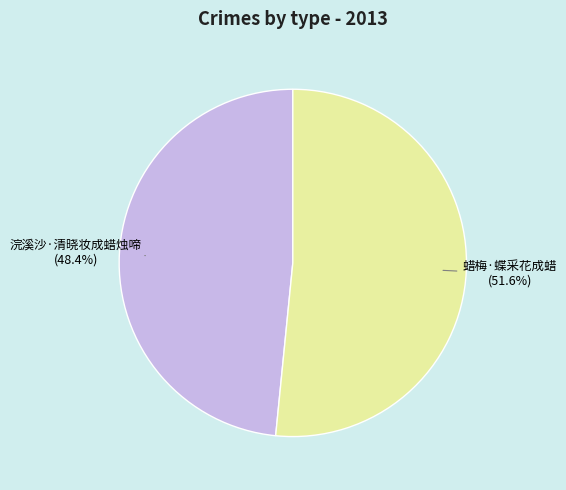

To the nearest percent, what is the difference between the largest and smallest slice percentages?

3%